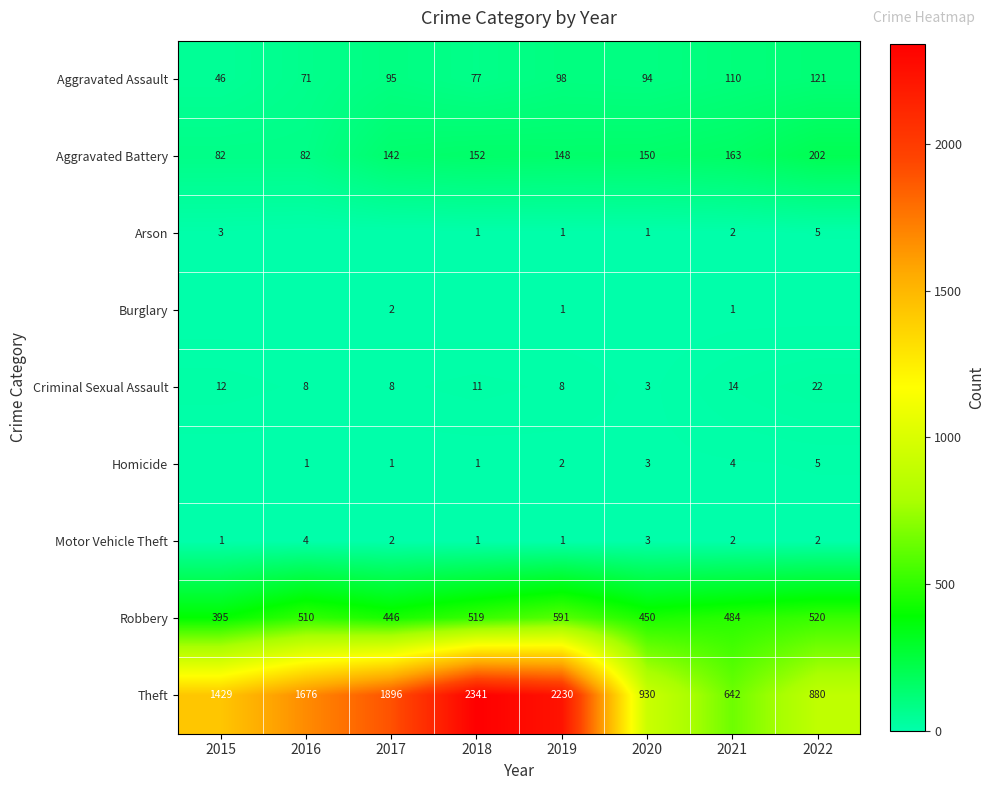

What is the average value of the Robbery series?

489